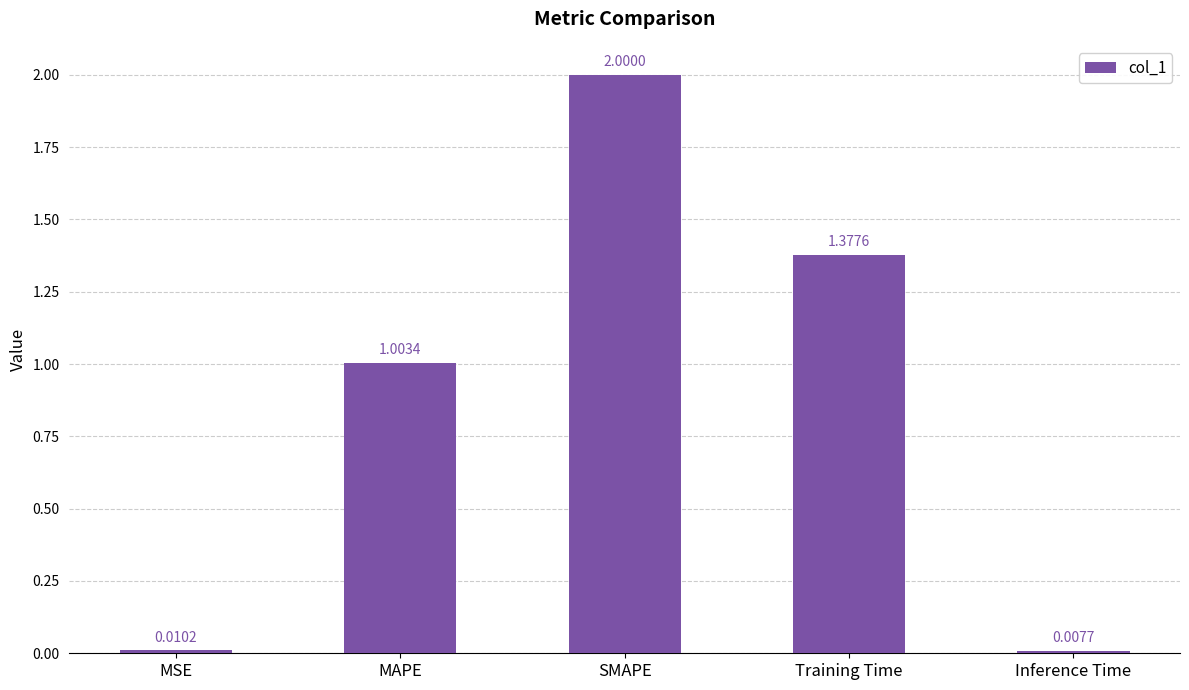

What is the label of the 1st bar from the right?

Inference Time